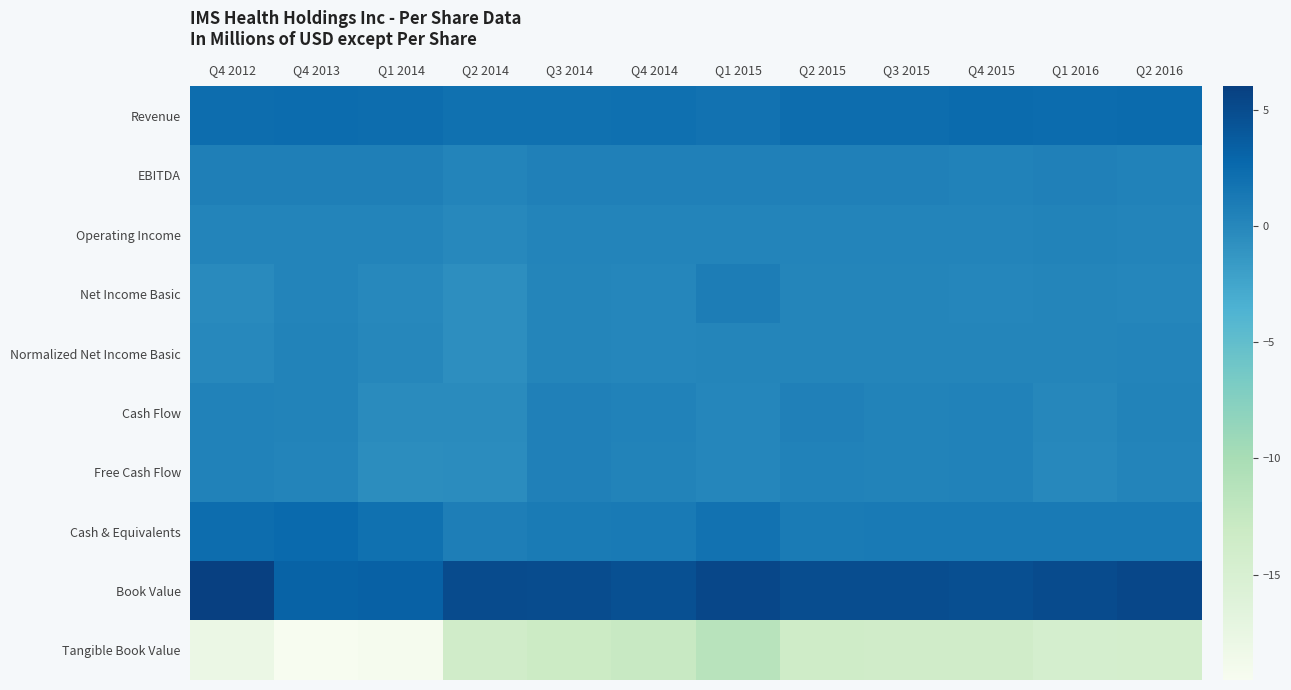

Count the number of data series in this chart.

10